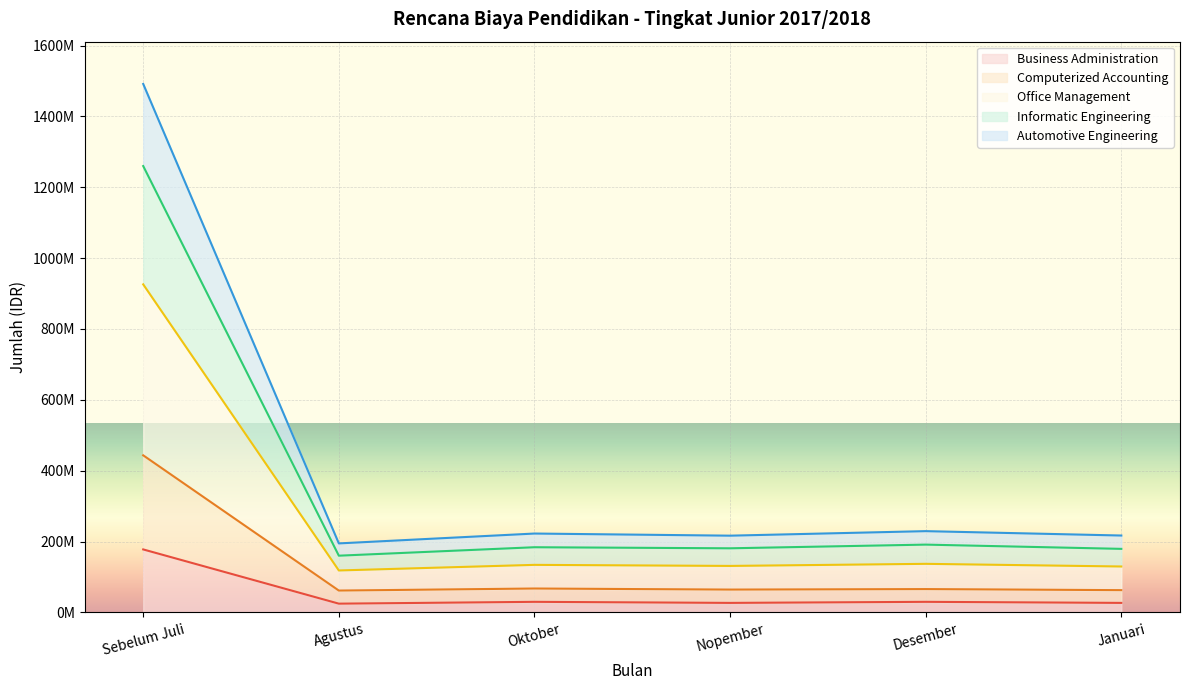

What is the spread (max minus min) of values at Desember?

199513000